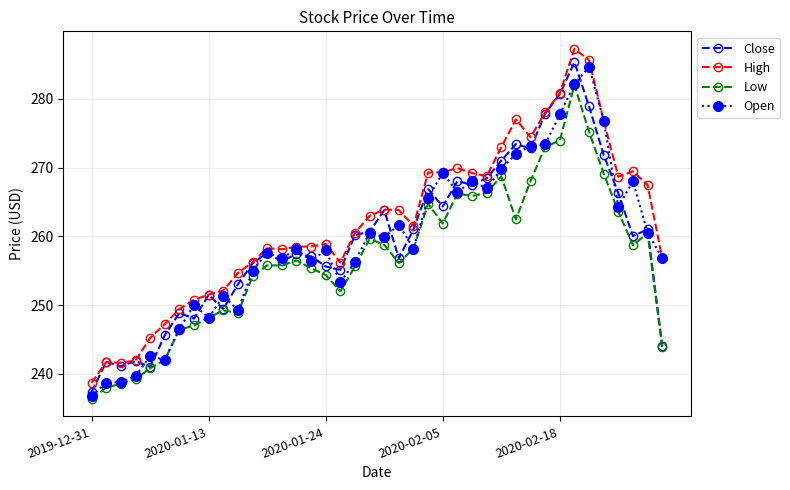

What is the value of the High point at the 13th from the left?

258.3